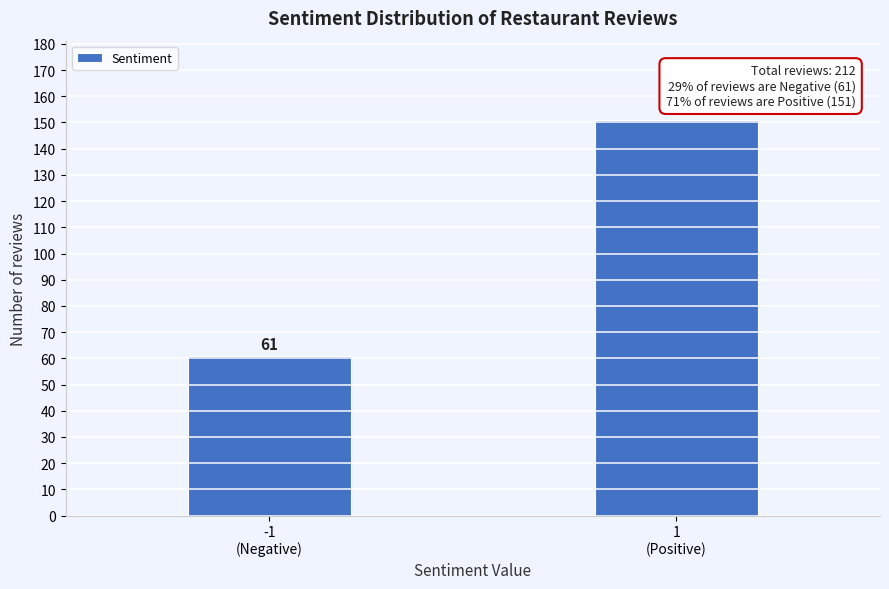

Reading right to left, list all the values displayed in this chart.

151	61